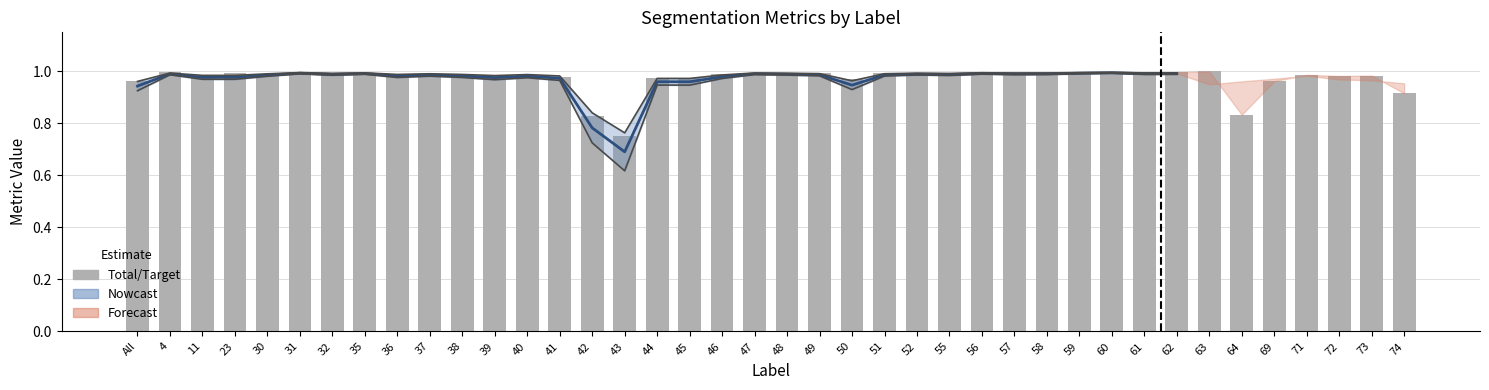

Reading right to left, extract all data points from this chart.

74=0.9	73=1.0	72=1.0	71=1.0	69=1.0	64=0.8	63=1.0	62=1.0	61=1.0	60=1.0	59=1.0	58=1.0	57=1.0	56=1.0	55=1.0	52=1.0	51=1.0	50=1.0	49=1.0	48=1.0	47=1.0	46=1.0	45=1.0	44=1.0	43=0.8	42=0.8	41=1.0	40=1.0	39=1.0	38=1.0	37=1.0	36=1.0	35=1.0	32=1.0	31=1.0	30=1.0	23=1.0	11=1.0	4=1.0	All=1.0